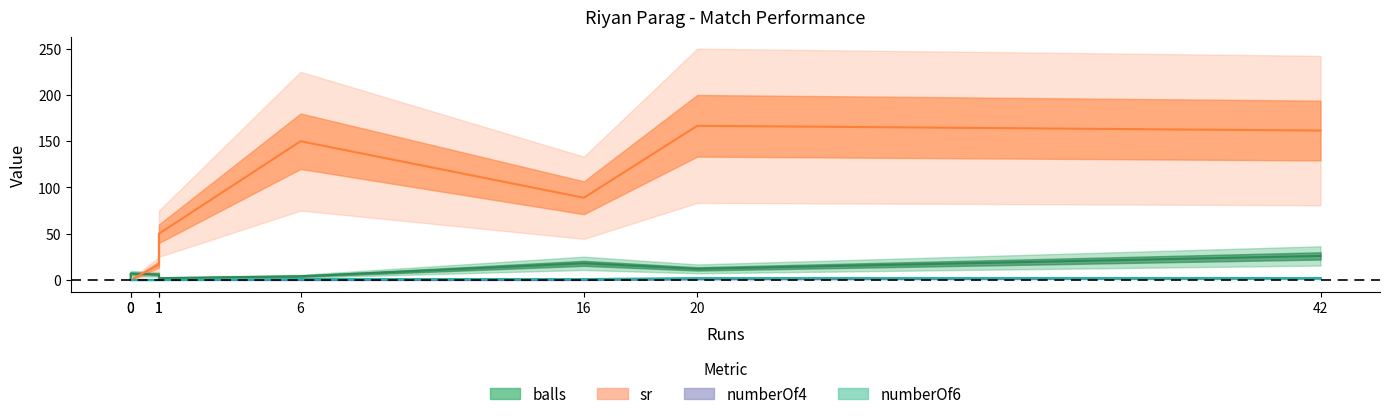

How many numberOf4 values are between 0 and 1?

7